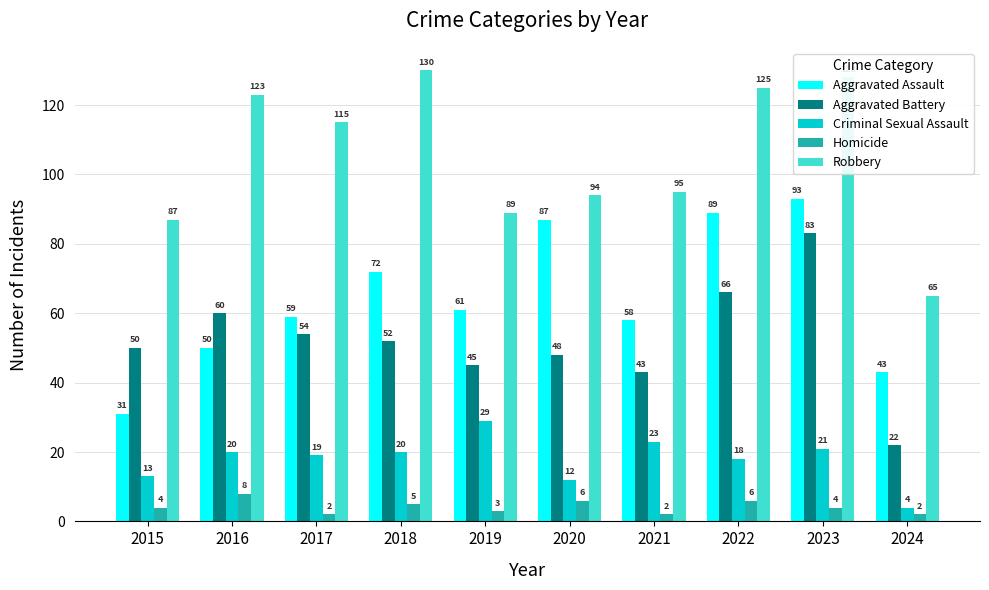

At which label is Criminal Sexual Assault closest to 16?

2022